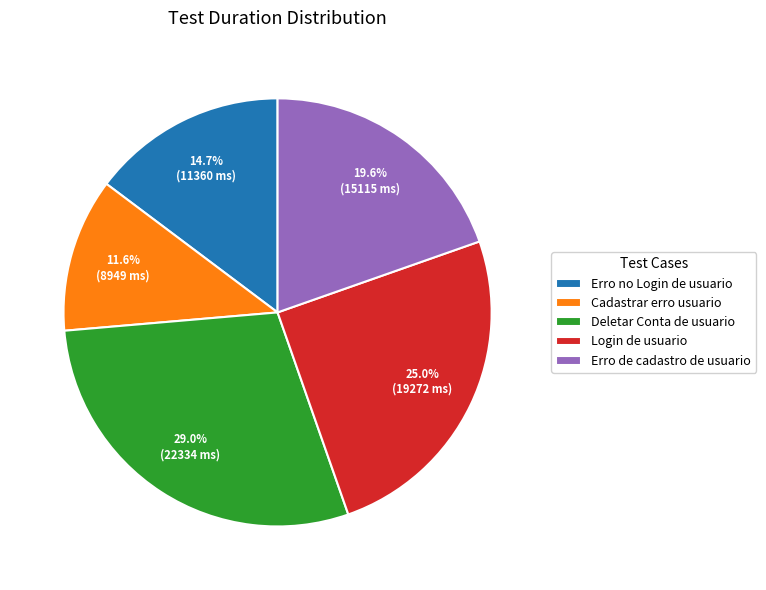

To the nearest percent, what is the combined percentage of Login de usuario and Cadastrar erro usuario?

37%